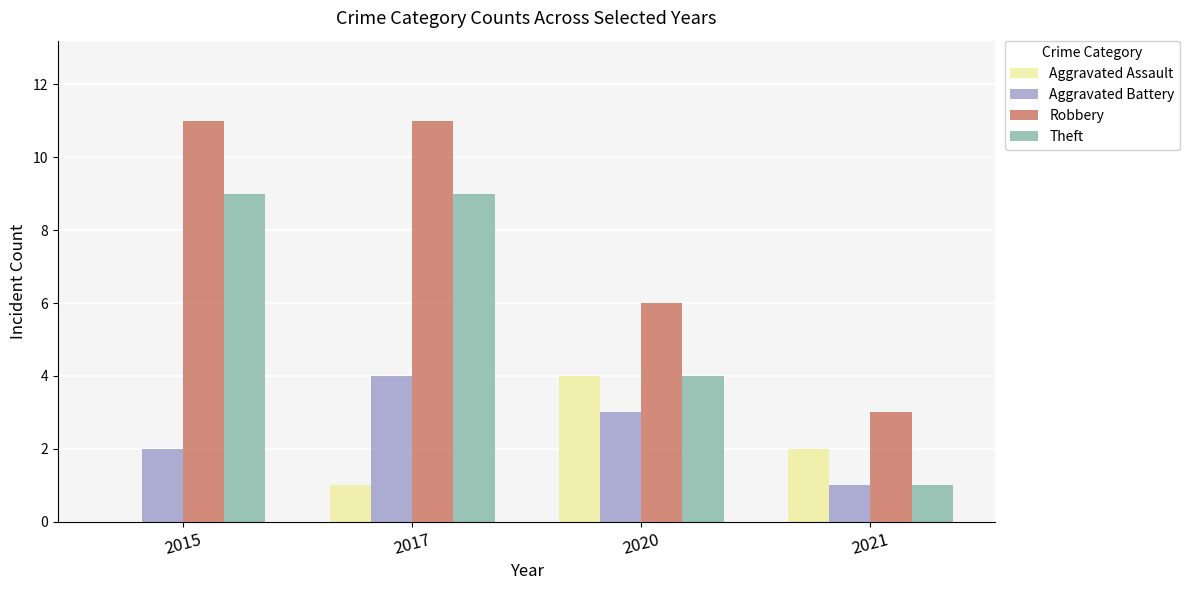

What is the sum of the Robbery values at 2021 and 2015?

14